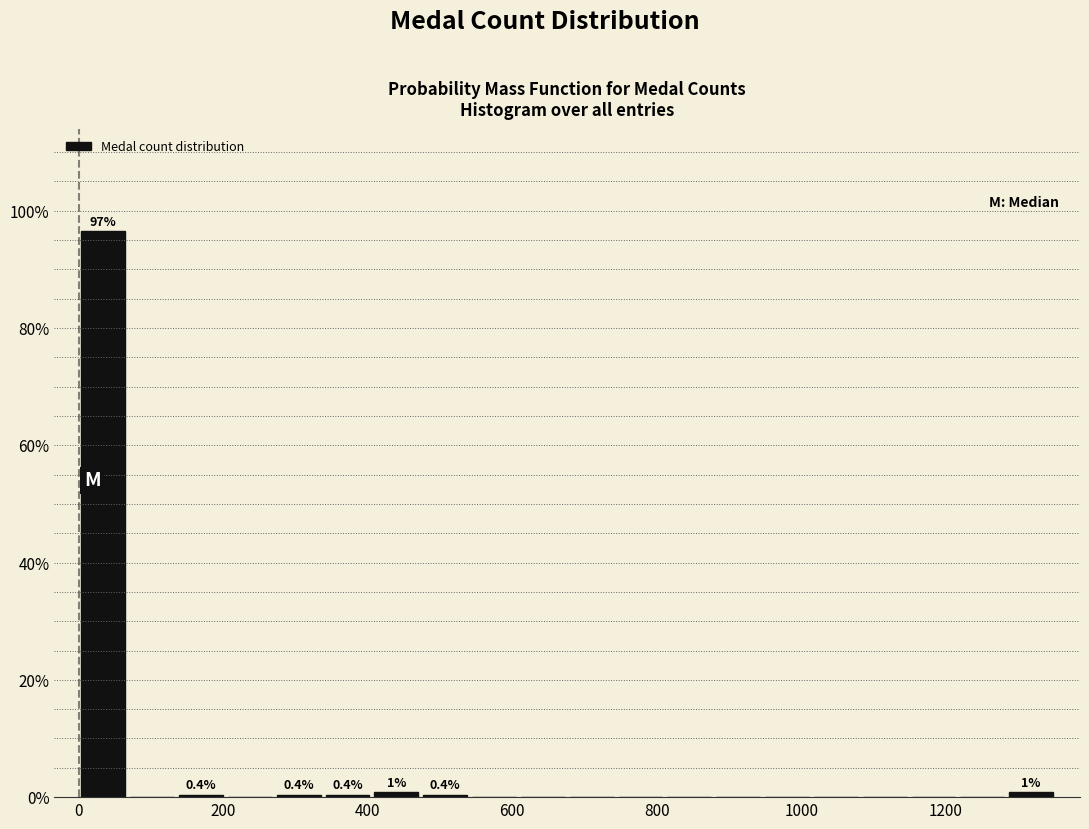

Around what value on the x-axis is the tallest bar? Give the approximate position of its centre, as read against the axis.

40